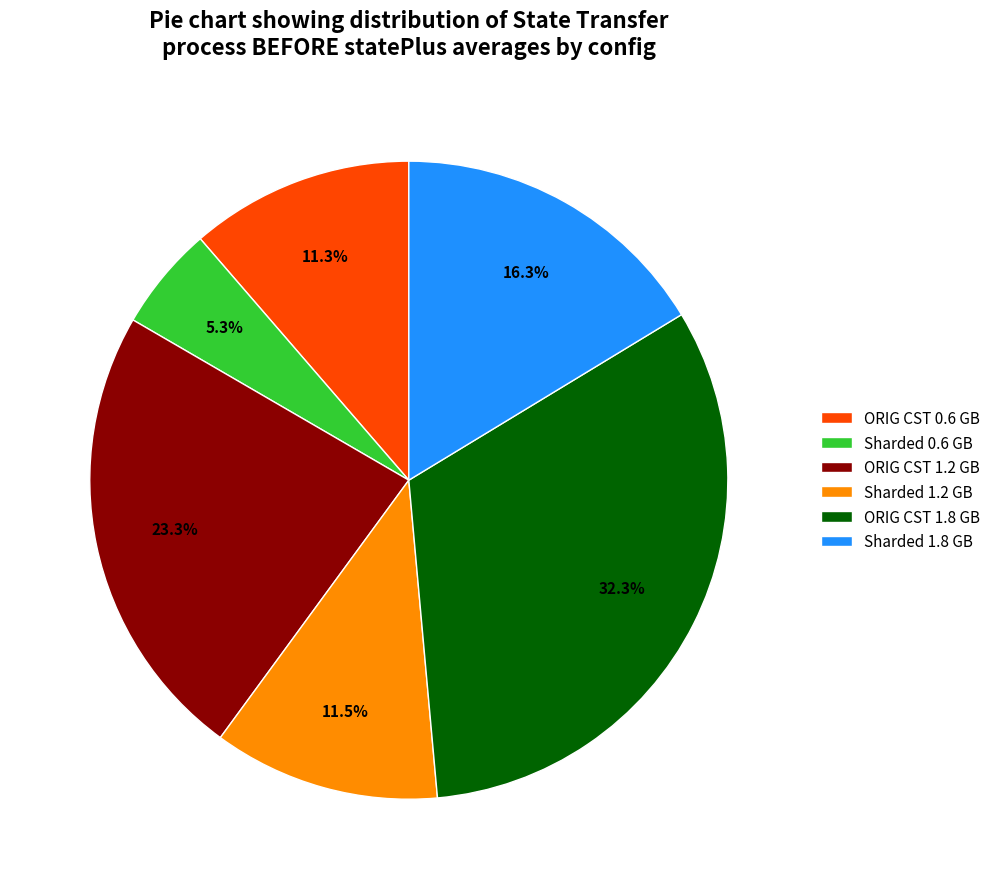

Combined, what portion of the pie is ORIG CST 0.6 GB and ORIG CST 1.8 GB?

43.6%